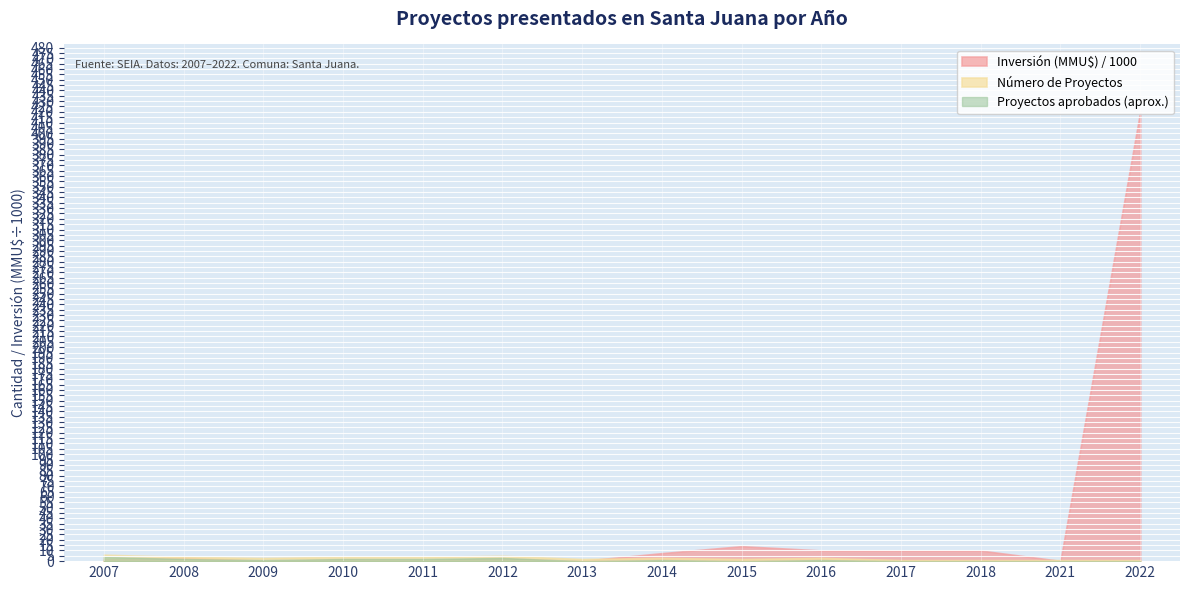

What value does the Inversión (MMU$) / 1000 series have at 2007?

1.5